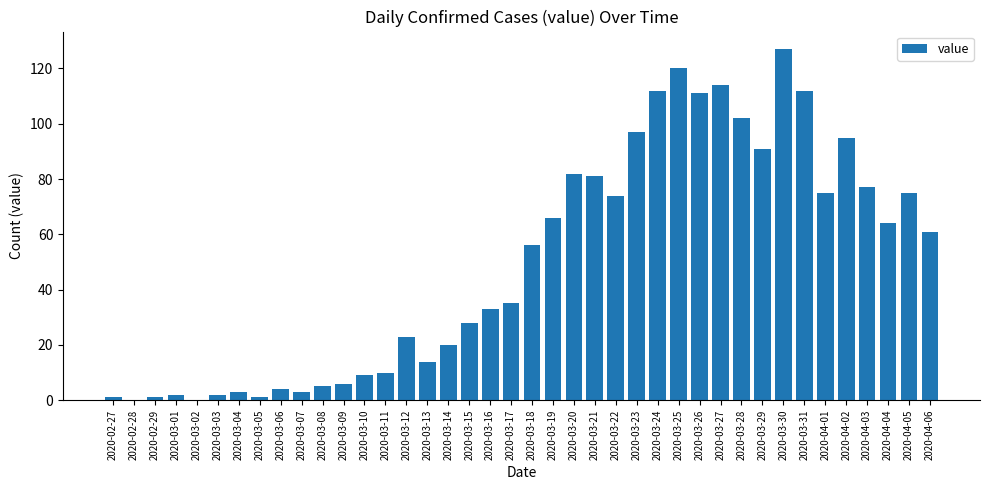

What is the sum of the values at 2020-04-05 and 2020-03-12?

98